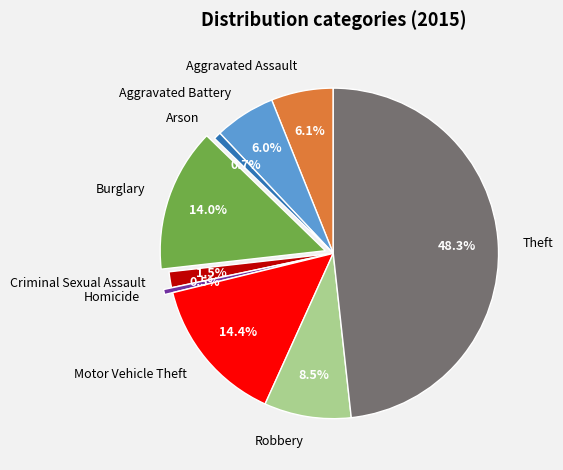

What is the largest slice in the pie chart?

Theft